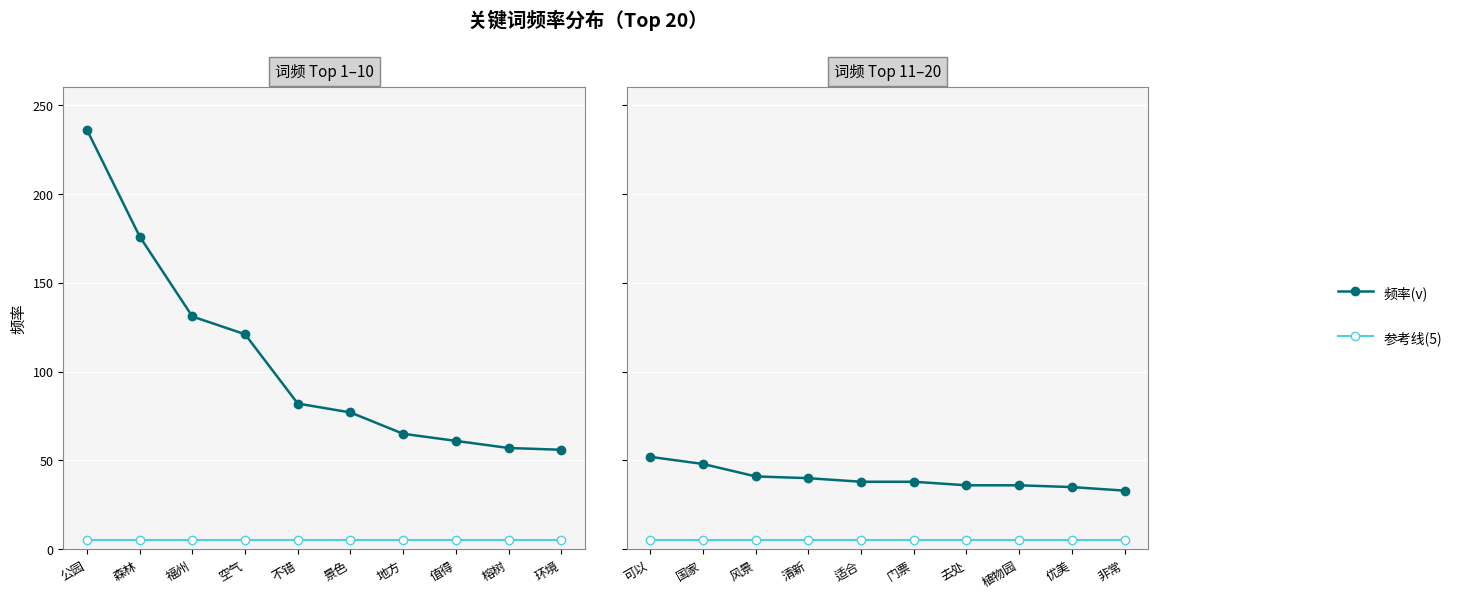

At 植物园, list the series in order from largest to smallest.

频率(v), 参考线(5)